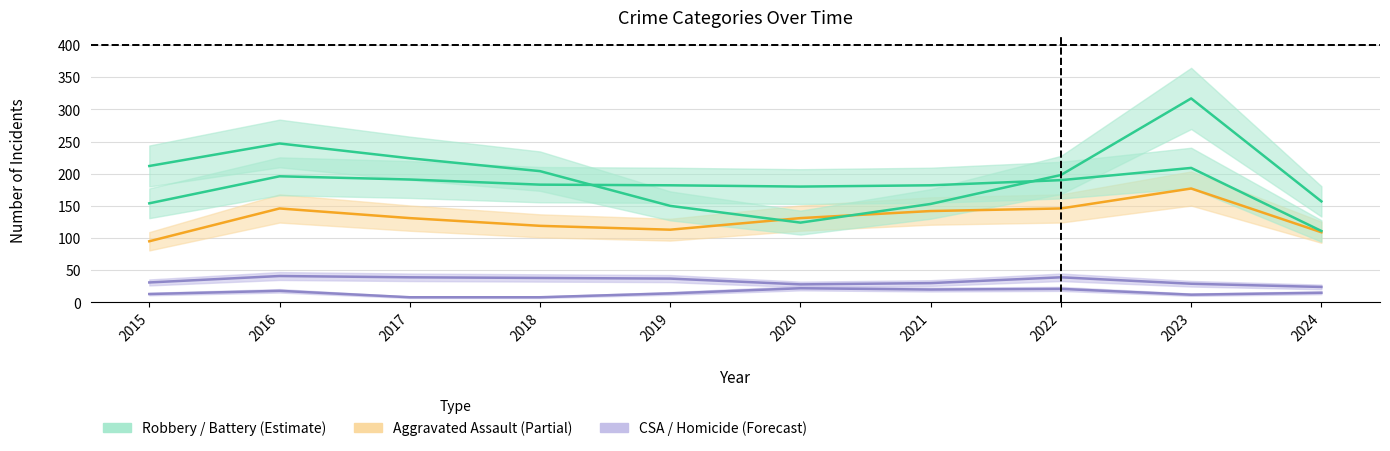

What is the difference between the second highest and minimum values in the Robbery series?

123